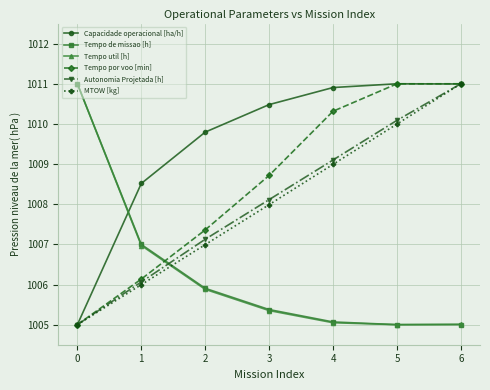

Between 1 and 5, which series saw the biggest shift?

Tempo por voo [min]